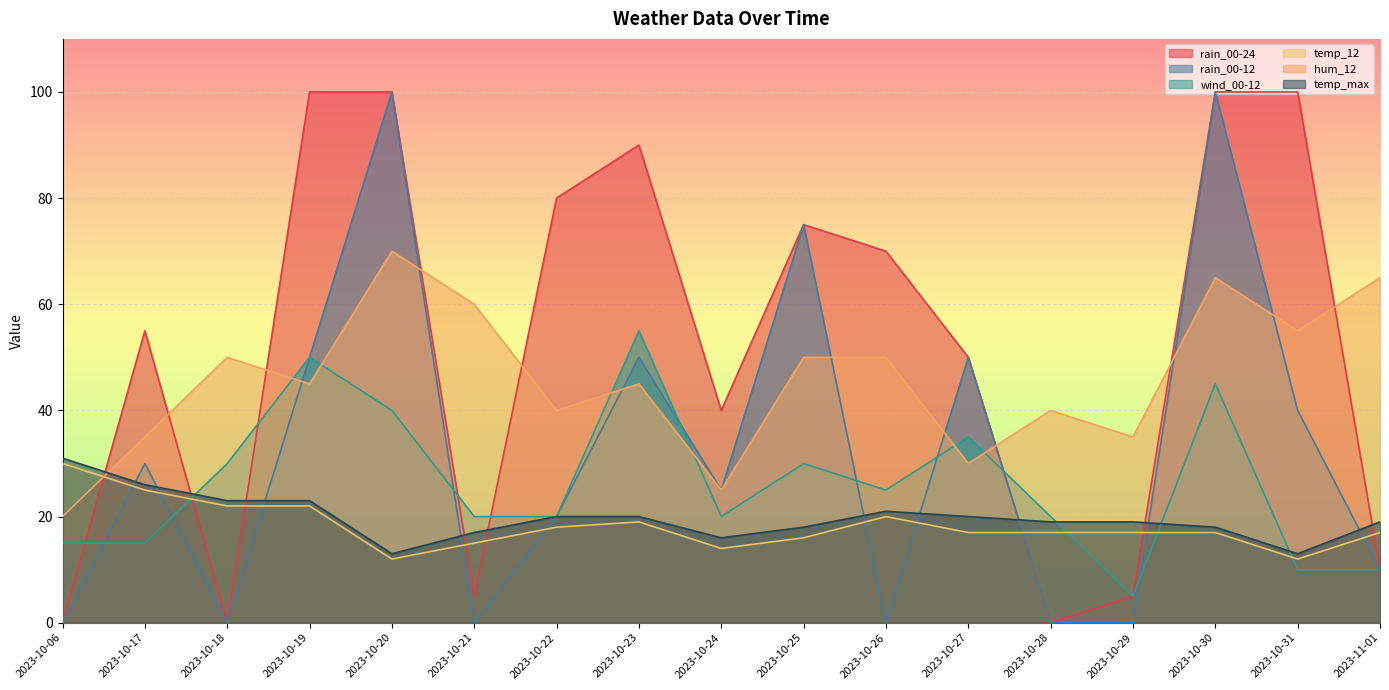

True or false: temp_max and hum_12 cross at least once.

True